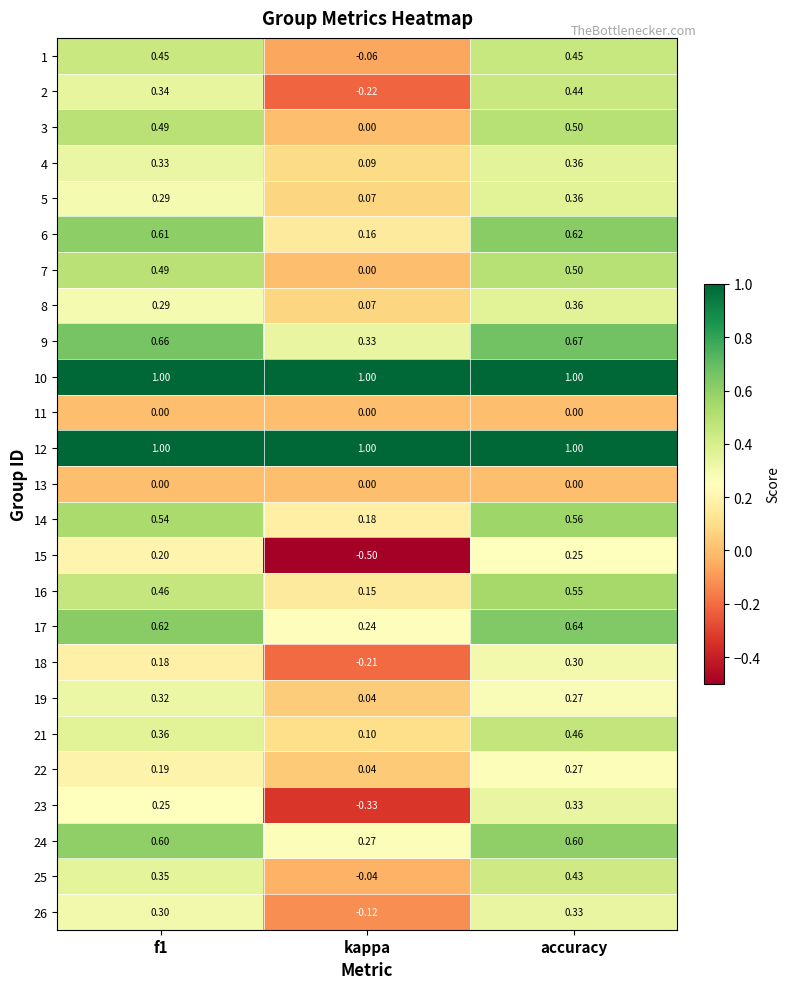

At which category is the sum across all series the highest?

accuracy